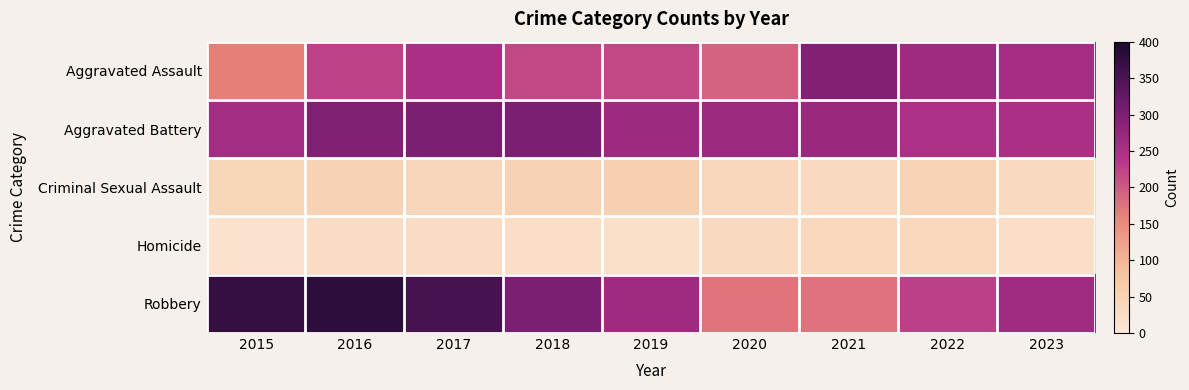

Reading left to right, extract all data points from this chart.

Aggravated Assault: 2015=164	2016=225	2017=251	2018=220	2019=220	2020=192	2021=295	2022=264	2023=257
Aggravated Battery: 2015=259	2016=298	2017=303	2018=302	2019=267	2020=268	2021=270	2022=249	2023=250
Criminal Sexual Assault: 2015=43	2016=51	2017=41	2018=51	2019=55	2020=40	2021=33	2022=47	2023=33
Homicide: 2015=13	2016=28	2017=27	2018=23	2019=21	2020=34	2021=38	2022=36	2023=23
Robbery: 2015=372	2016=381	2017=356	2018=302	2019=263	2020=174	2021=175	2022=227	2023=262